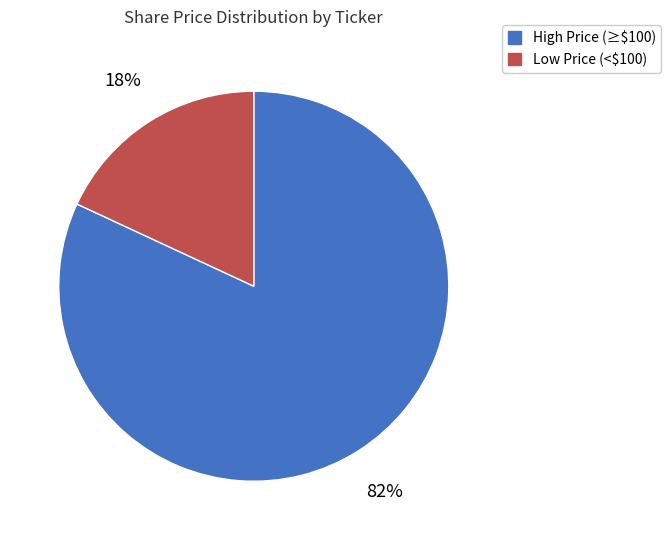

Count the number of slices in the pie.

2